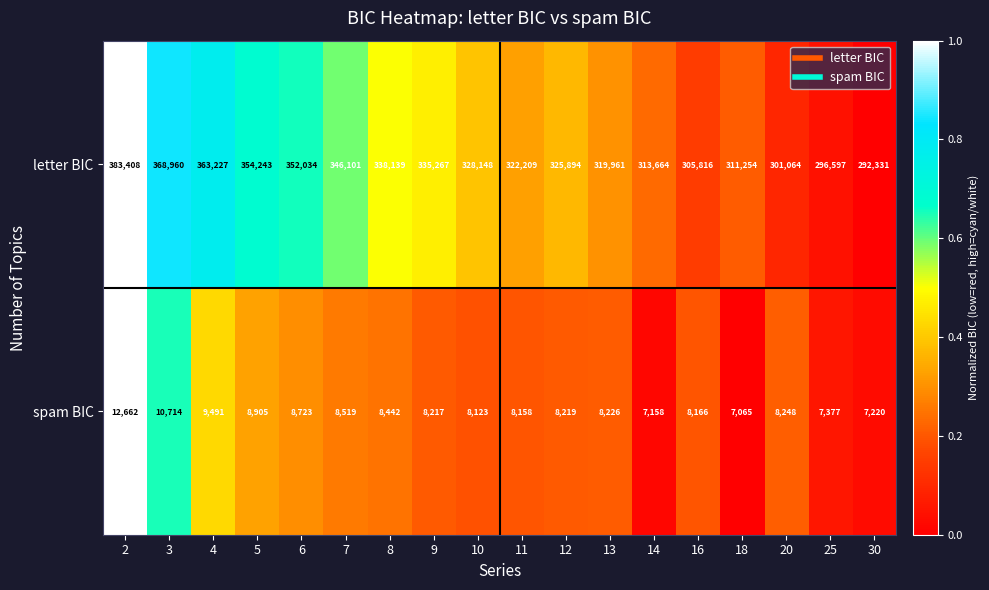

Which series changed the most between 2 and 14?

letter BIC